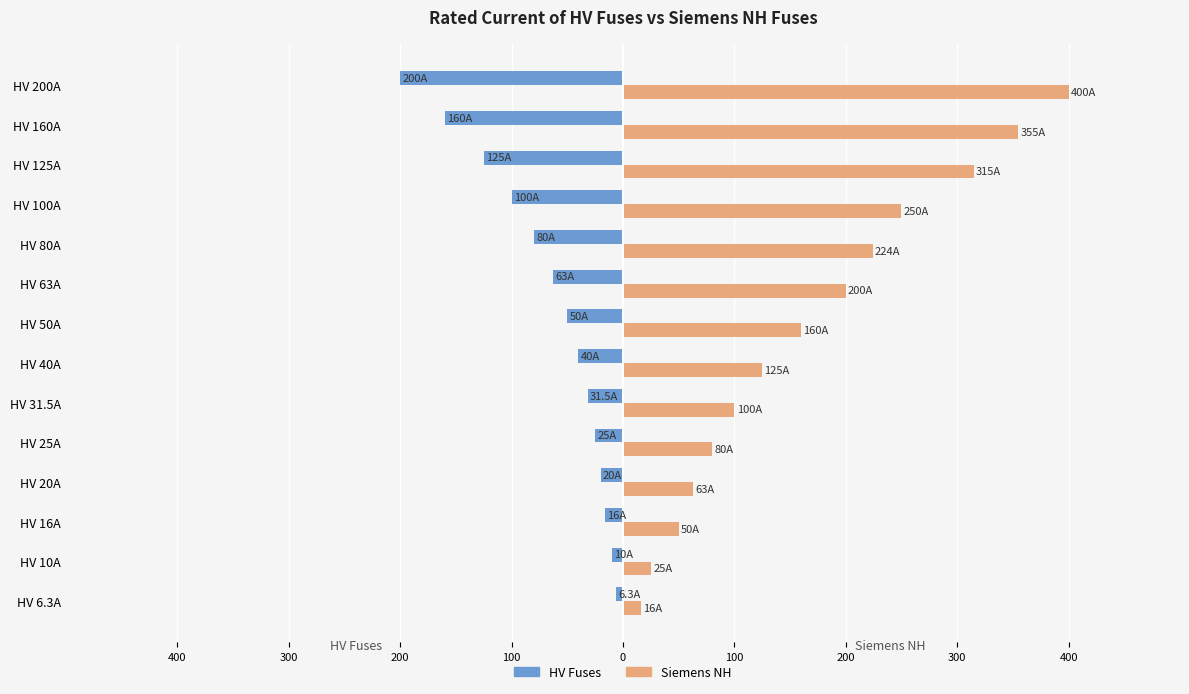

Which series has the widest spread of values?

Siemens NH